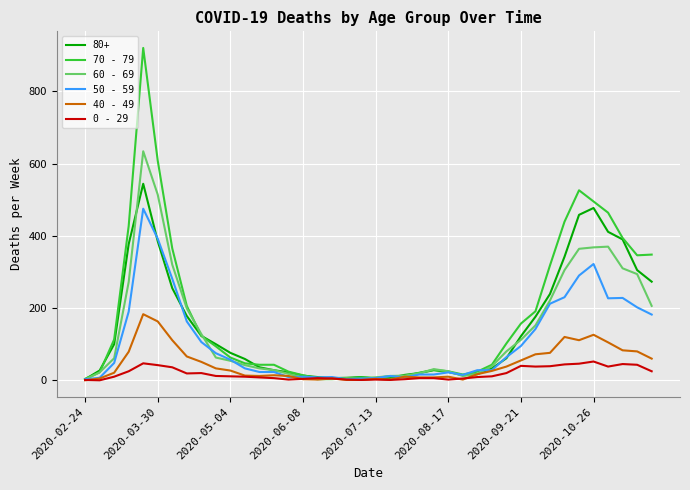

Which series has the largest range (max minus min)?

70 - 79